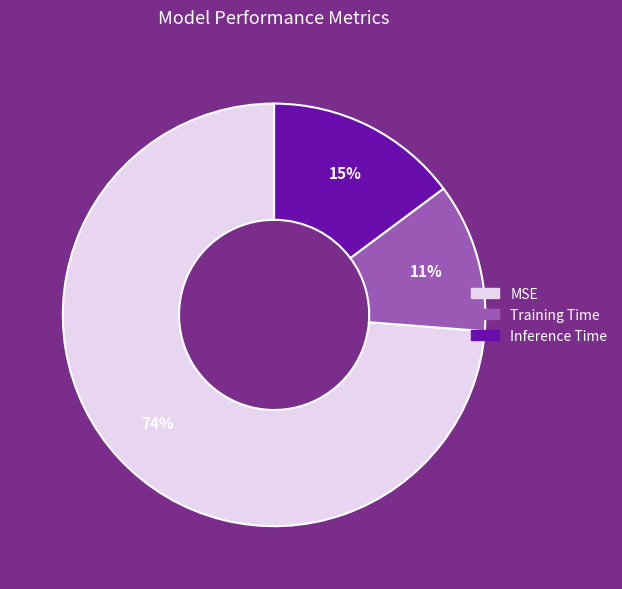

What percentage is the Training Time slice, to the nearest percent?

11%